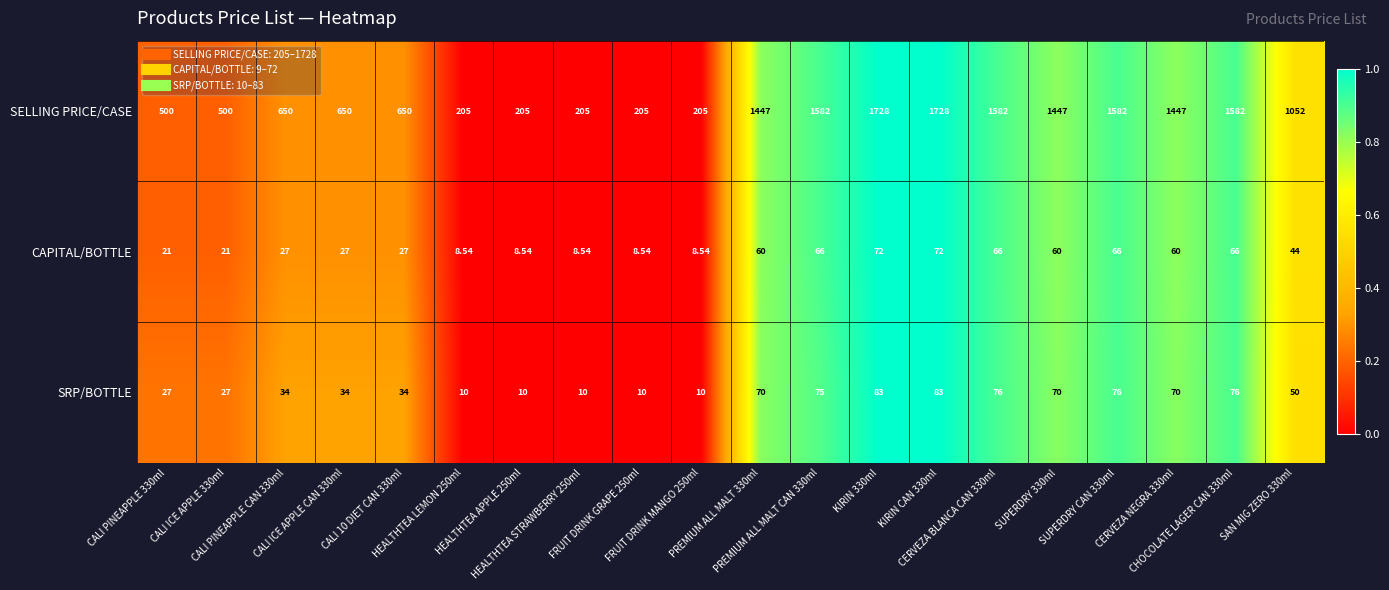

Which series has the largest total across all categories?

SELLING PRICE/CASE